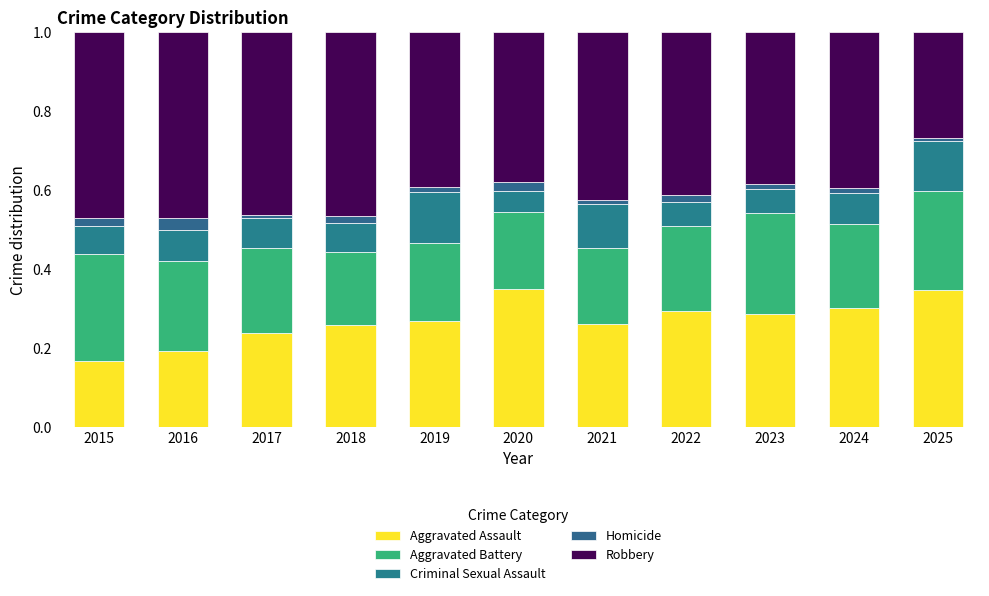

Count the number of data series in this chart.

5